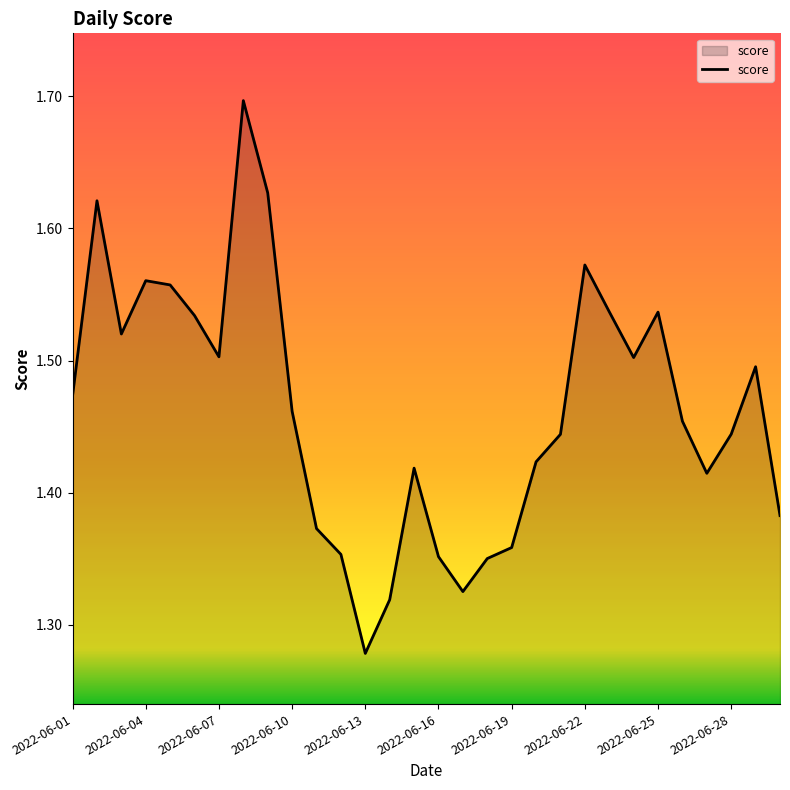

What is the greatest value displayed?

1.7